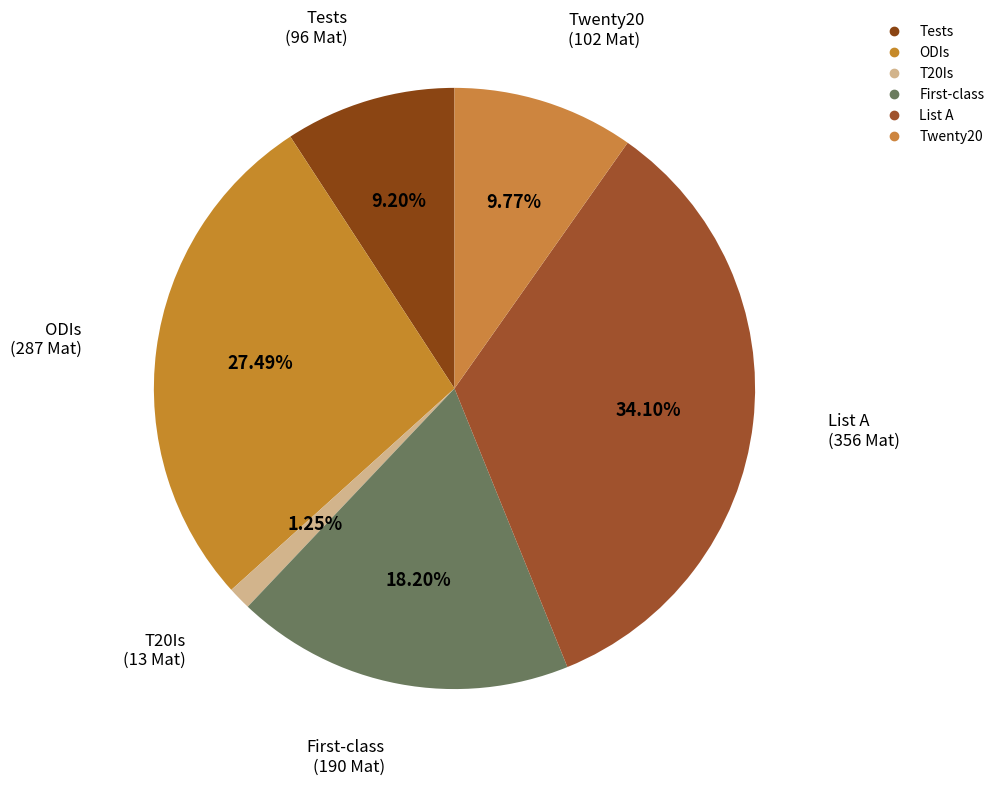

Count the number of slices in the pie.

6